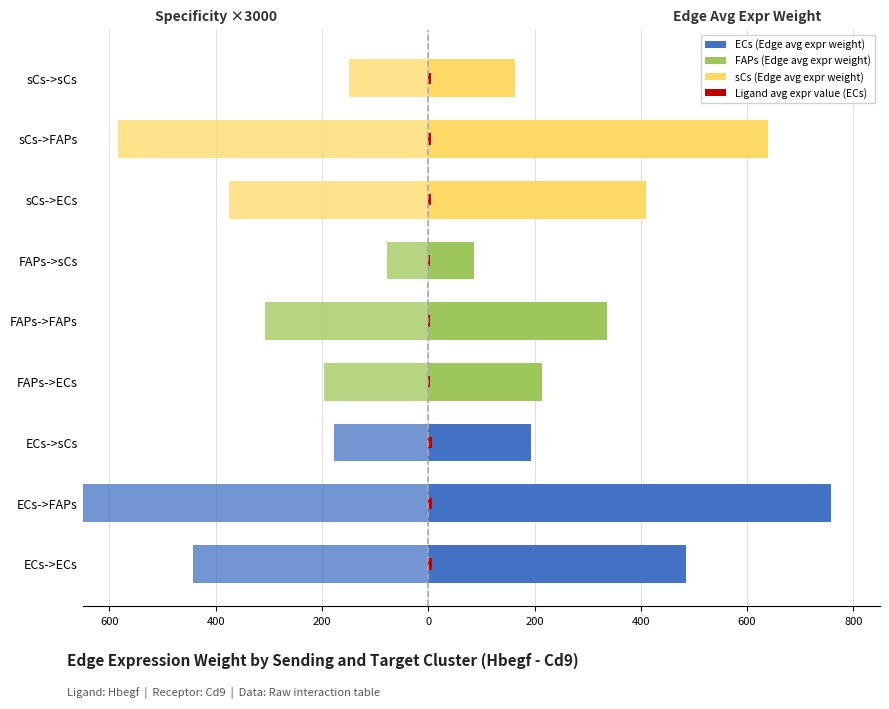

What position from the left is sCs->ECs?

7